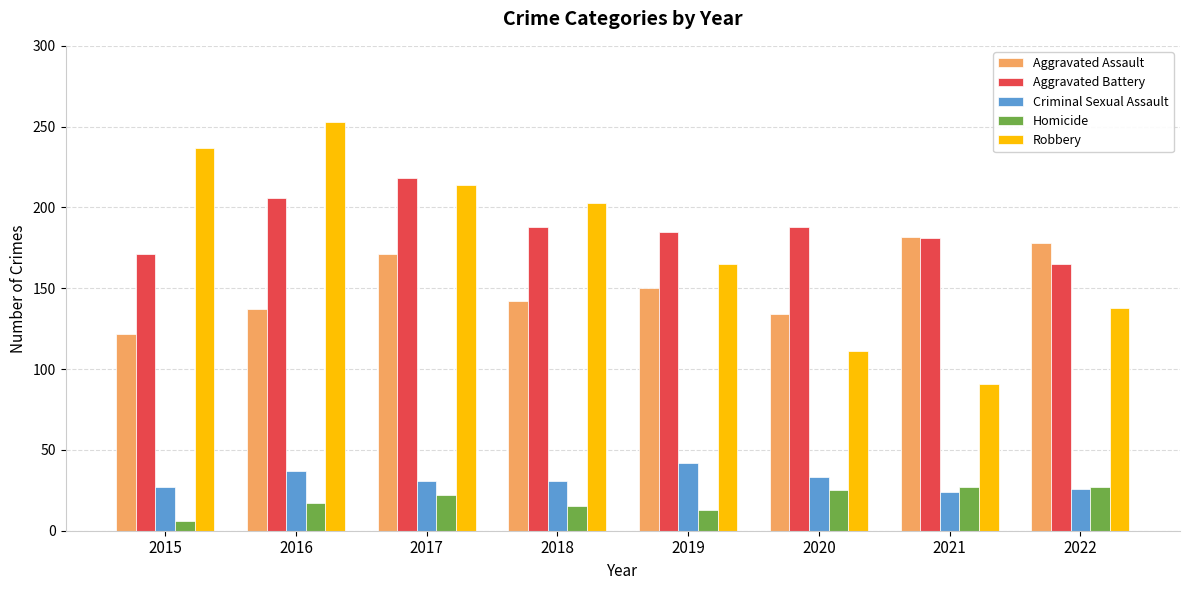

What is the approximate value of Aggravated Battery at 2017, to the nearest 5?

220